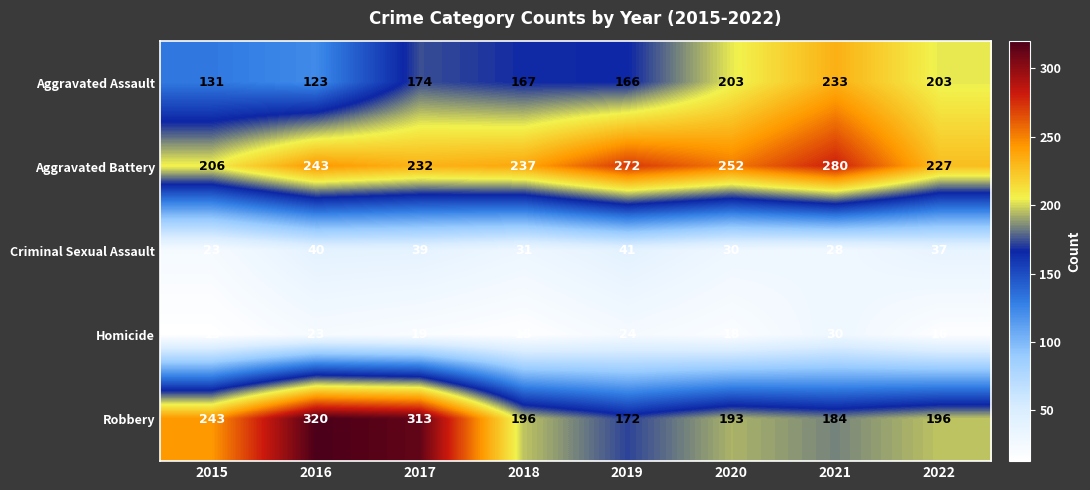

Which series has the widest spread of values?

Robbery